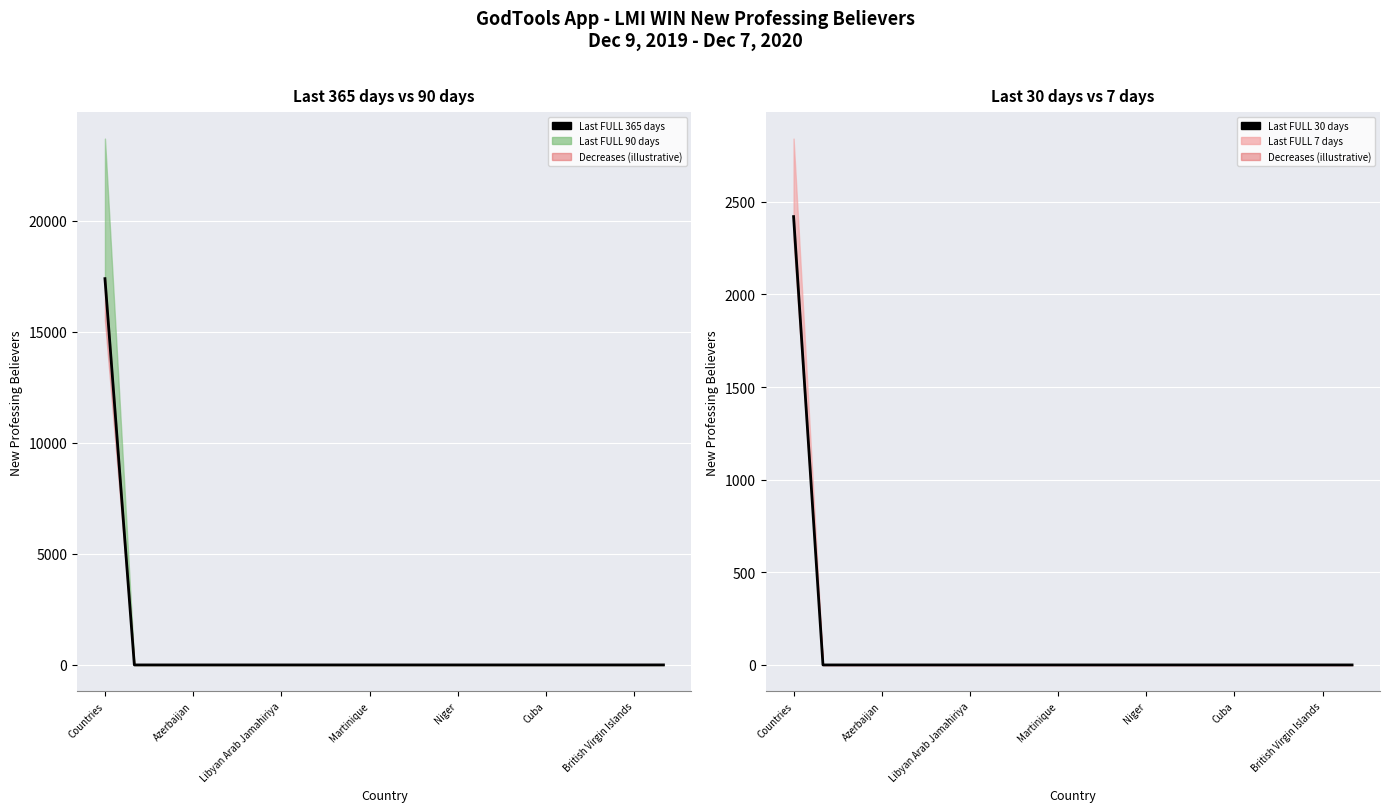

The Last FULL 365 days series shows 1 at Azerbaijan. True or false?

False